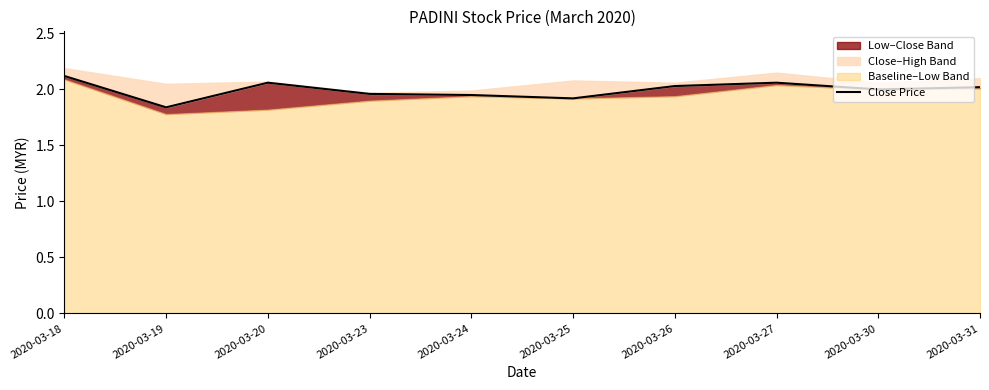

How many interior local peaks (higher than both neighbors) does the data have?

2